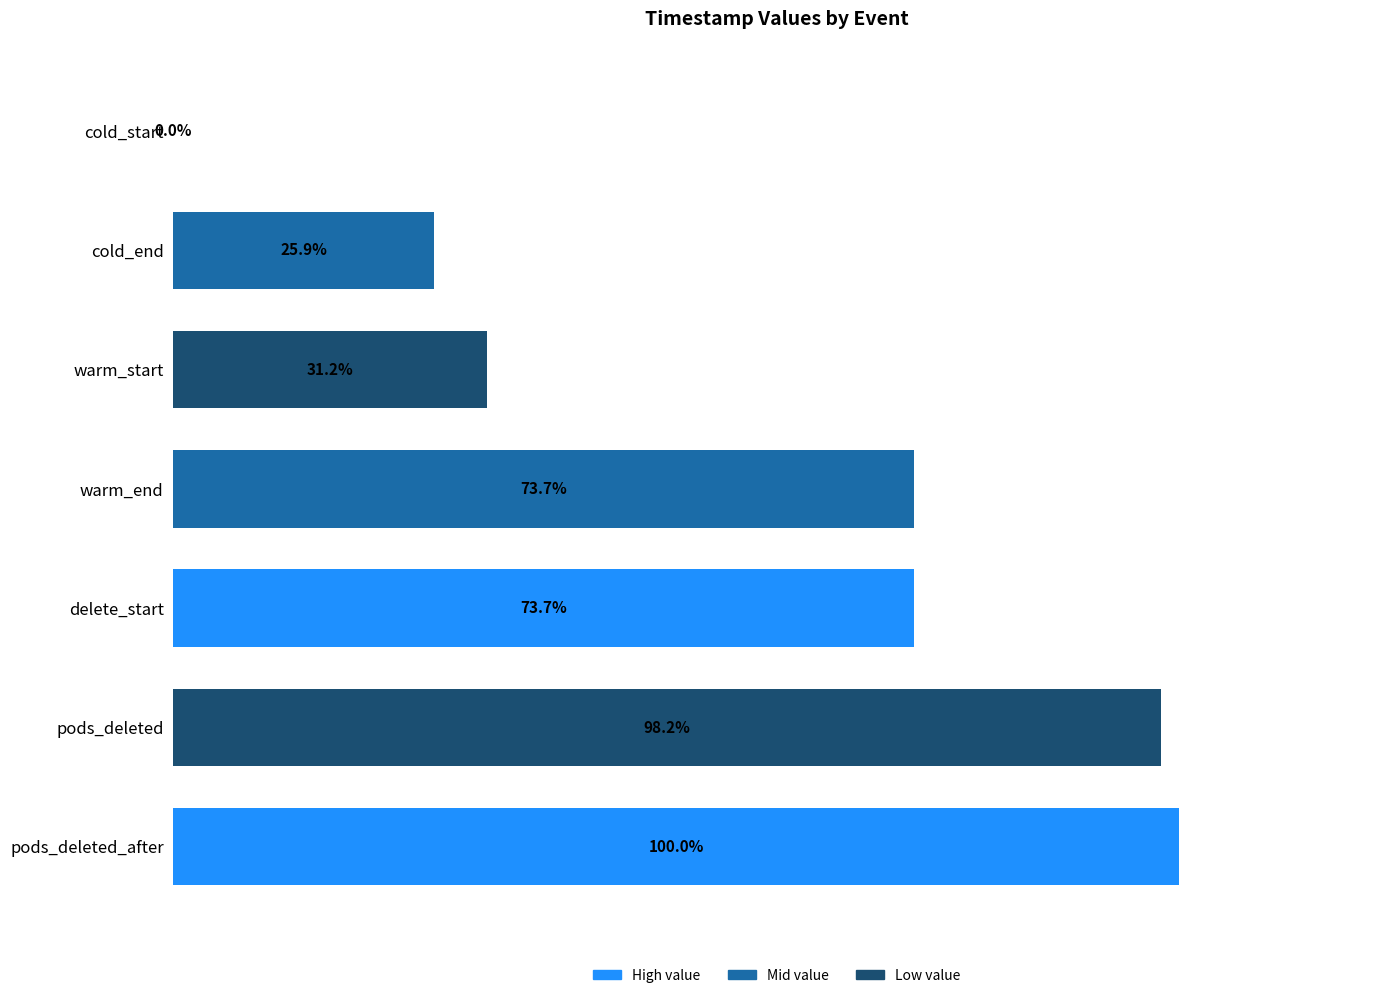

Which has a higher value, warm_end or cold_start?

warm_end